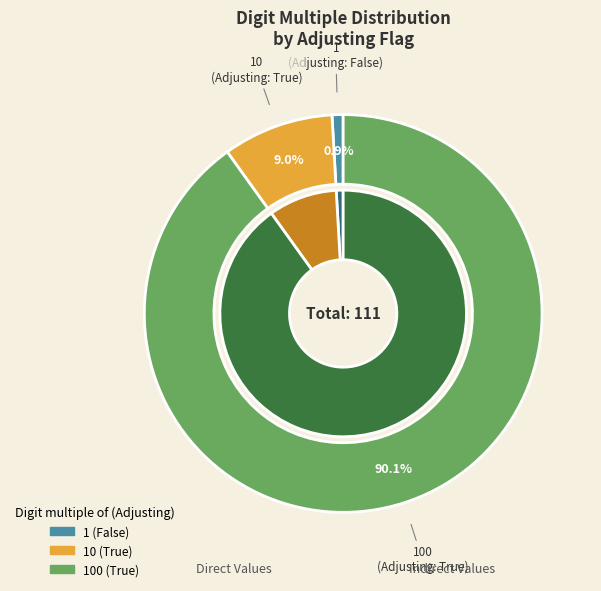

To the nearest percent, what is the average slice percentage?

33%